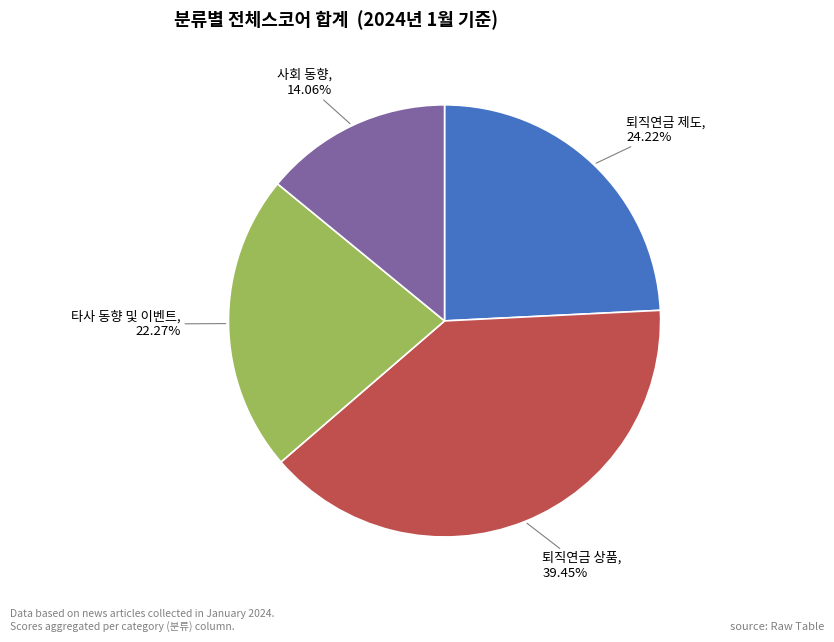

Do 퇴직연금 상품 and 퇴직연금 제도 together represent more than half of the pie?

Yes